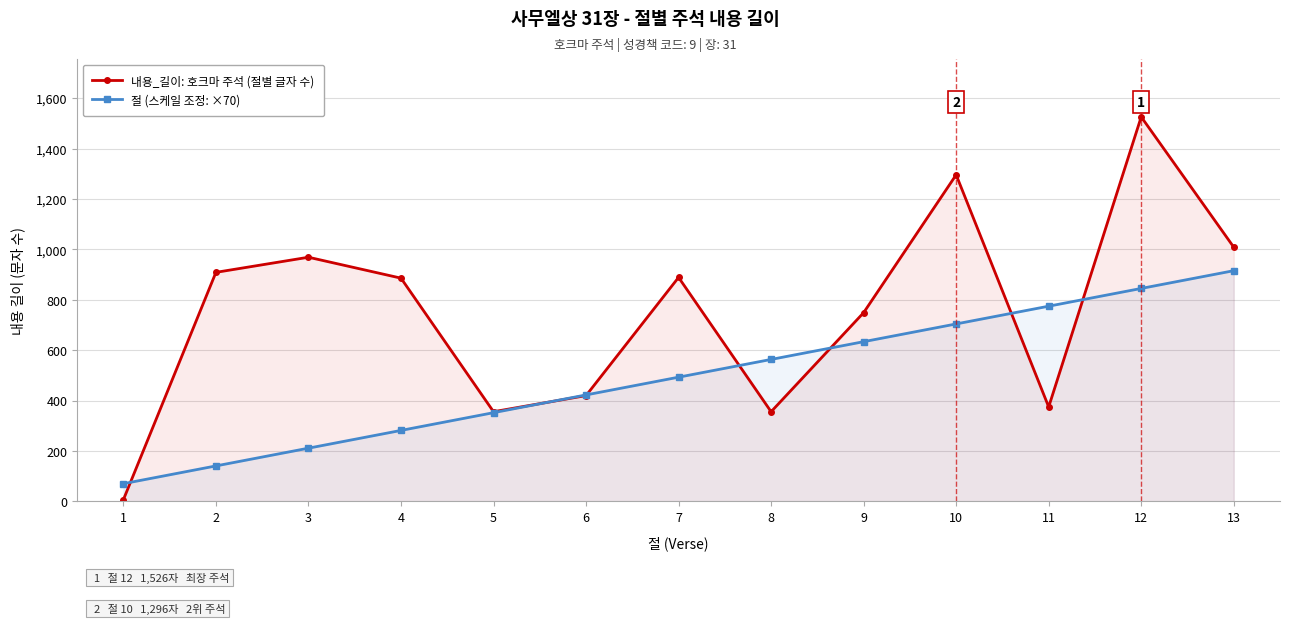

What is the value of the 절 (스케일 조정: ×70) point at the 4th from the left?

281.7